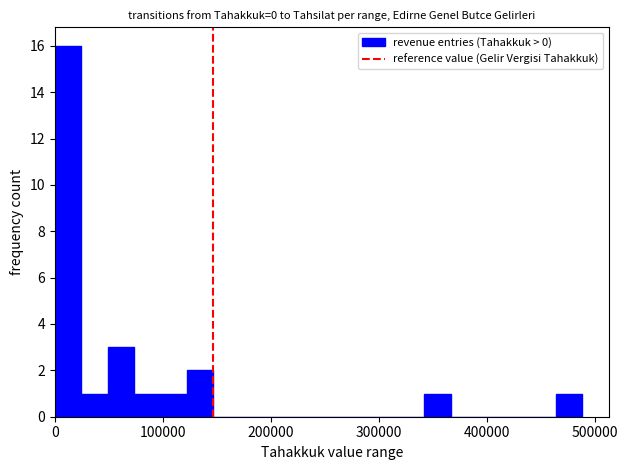

Around what value on the x-axis is the tallest bar? Give the approximate position of its centre, as read against the axis.

10000